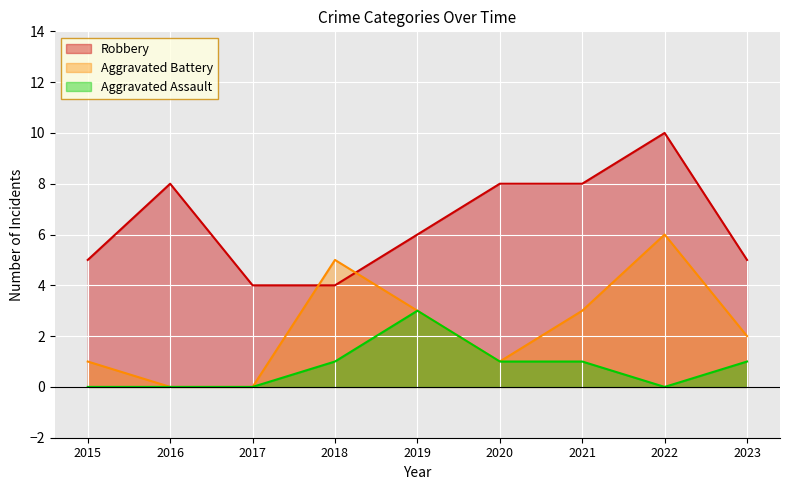

What is the spread (max minus min) of values at 2016?

8